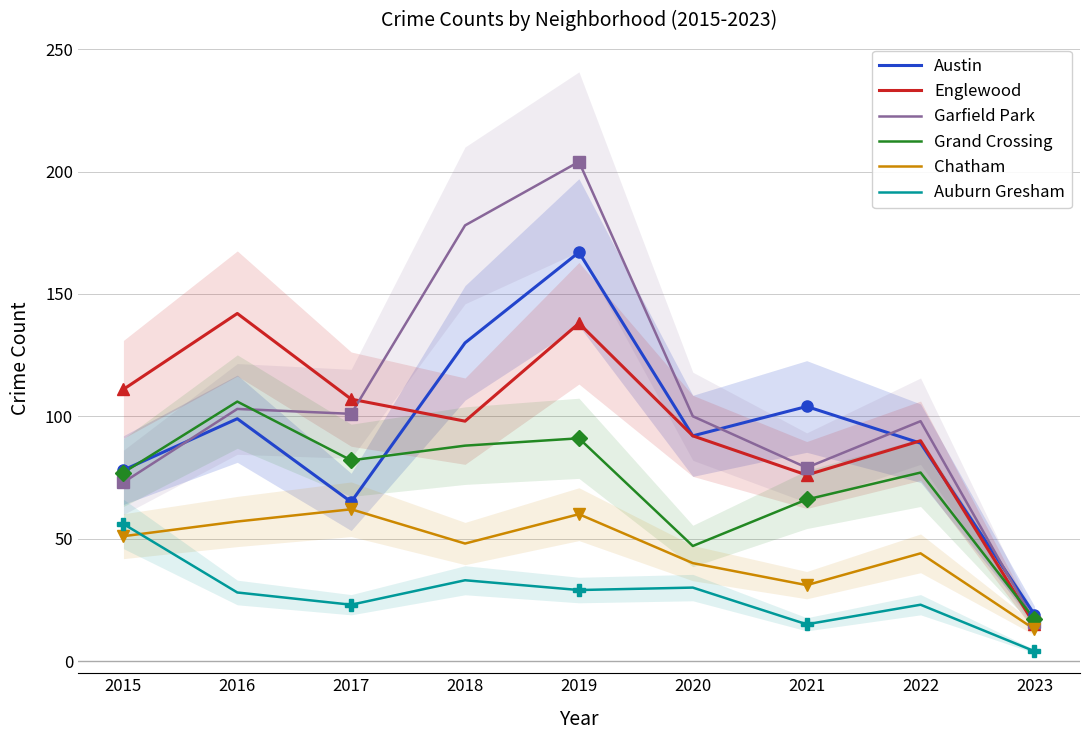

What are all the series names shown in the legend?

Austin, Englewood, Garfield Park, Grand Crossing, Chatham, Auburn Gresham